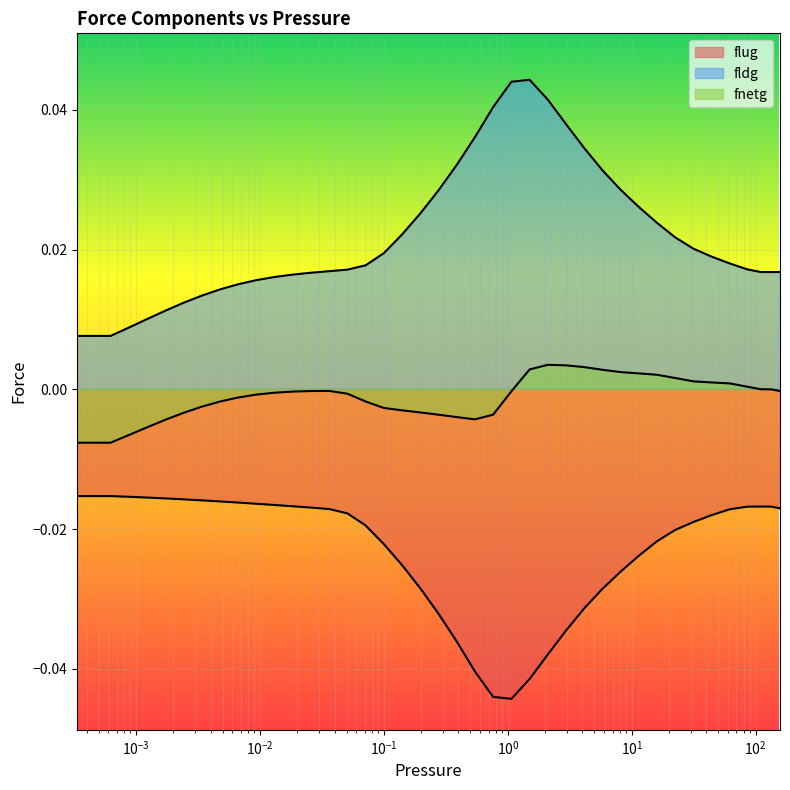

True or false: fldg and fnetg cross at least once.

False